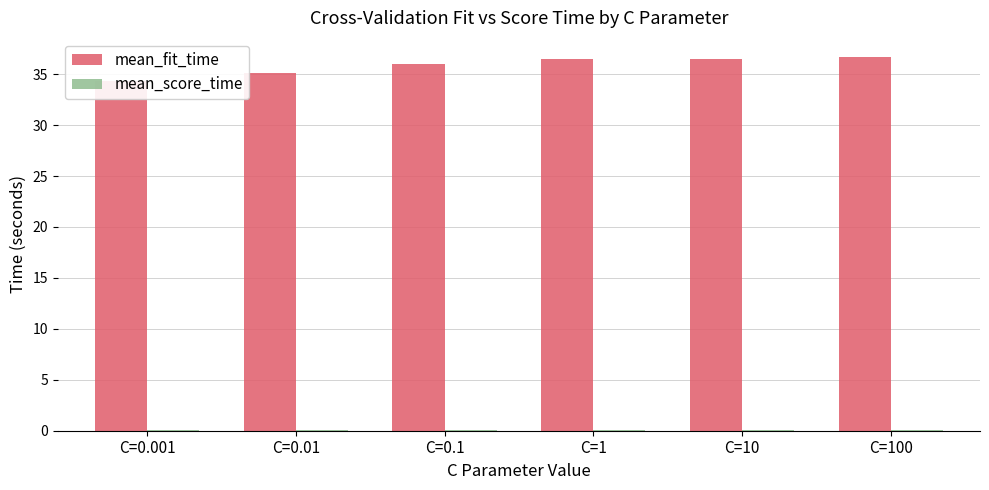

Which series has the widest spread of values?

mean_fit_time